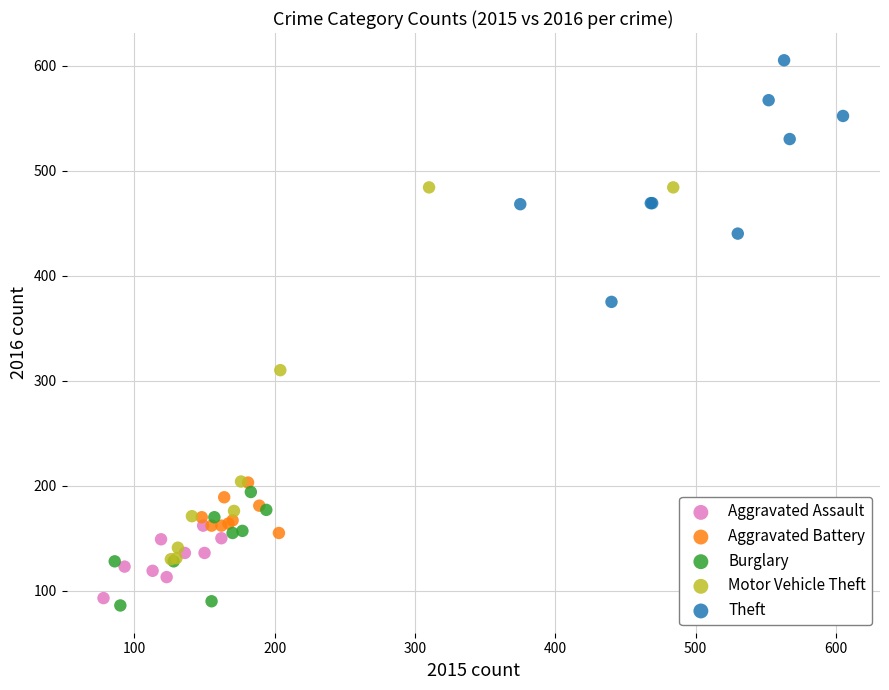

Which series contains the lowest Y value?

Burglary